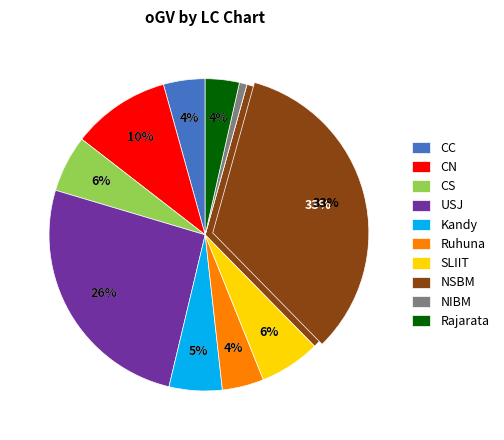

Does any single category account for the majority?

No